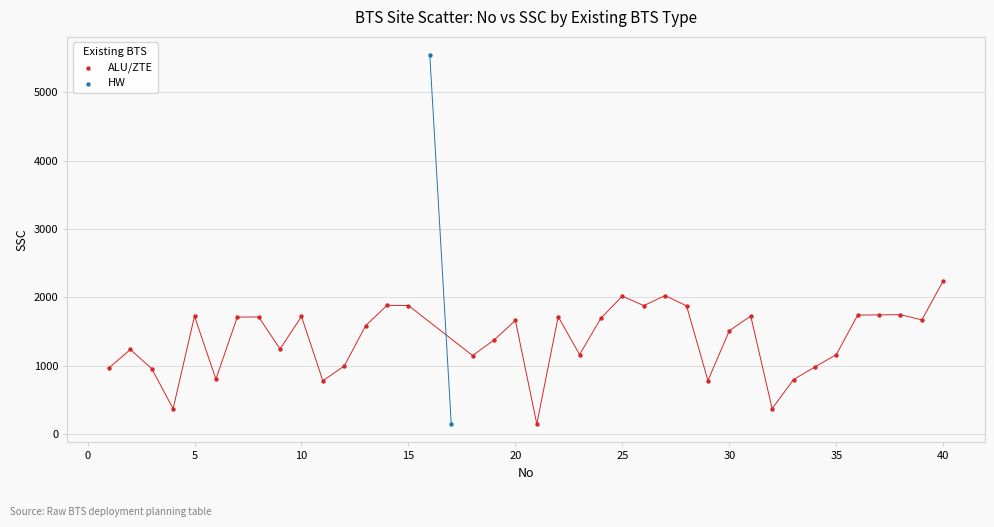

What are all the series names shown in the legend?

ALU/ZTE, HW